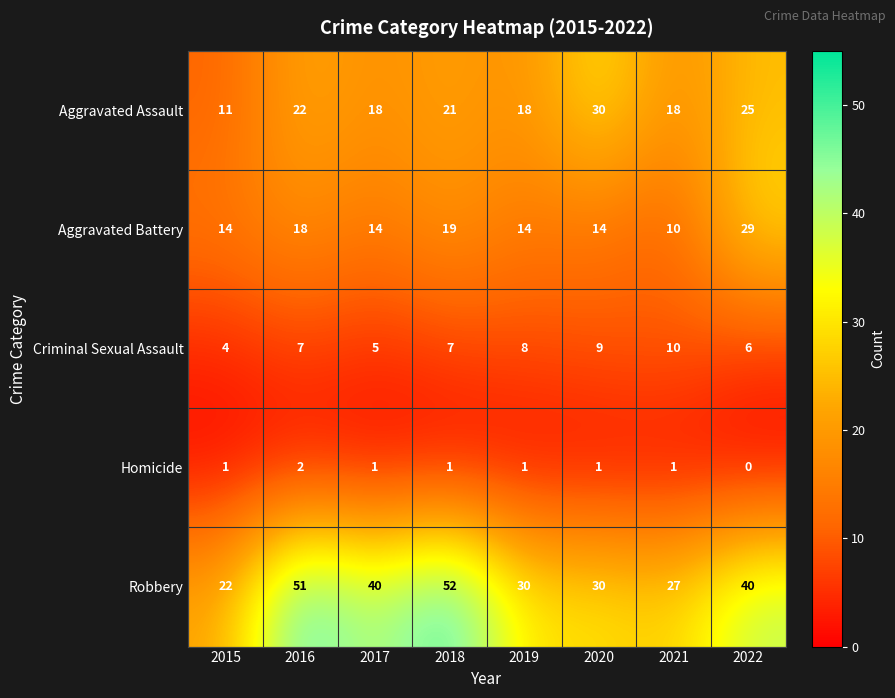

Which series has the widest spread of values?

Robbery